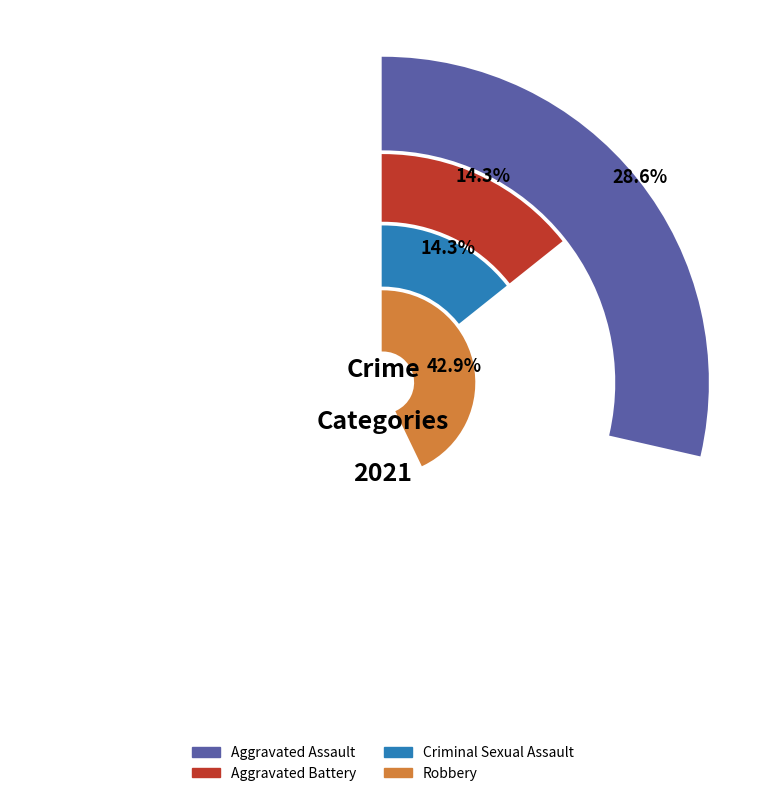

Between Aggravated Battery and Criminal Sexual Assault, which is larger?

Aggravated Battery